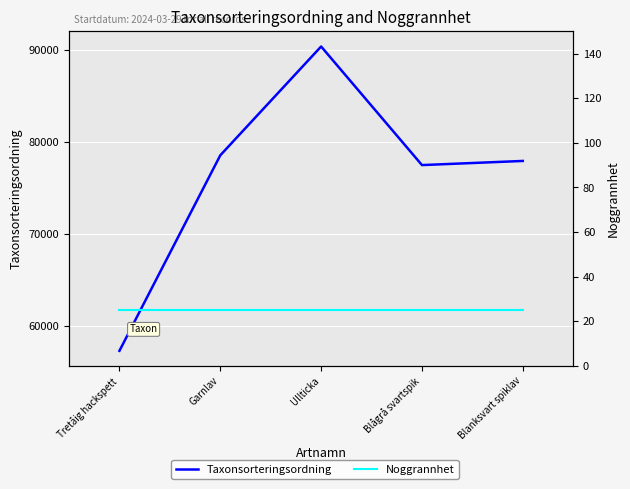

What is the difference between the Taxonsorteringsordning values at Blågrå svartspik and Garnlav?

1061